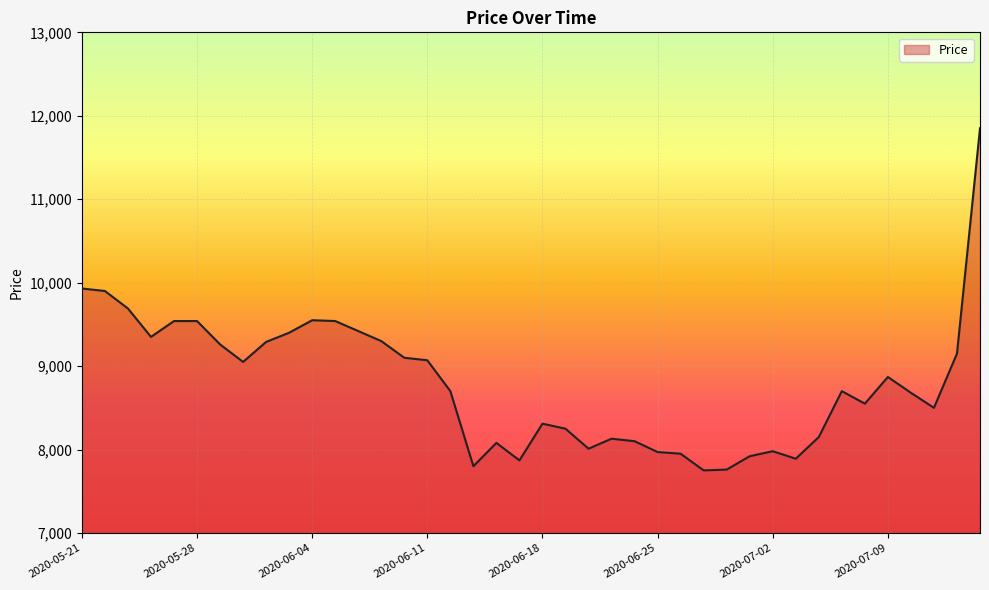

What is the maximum value shown in the chart?

11850